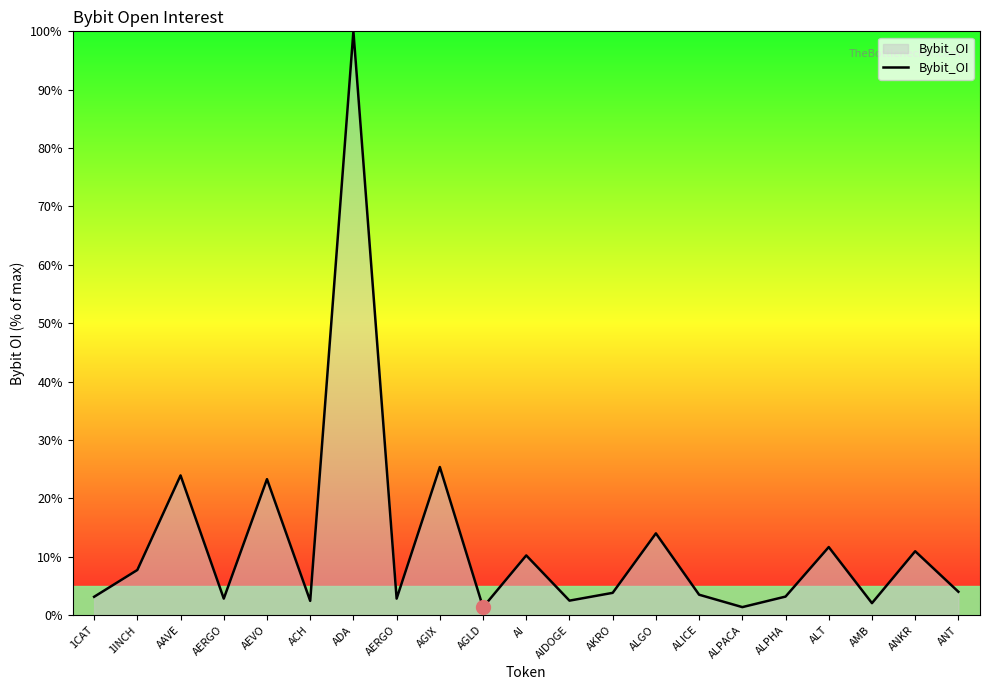

How many series are shown in this chart?

1